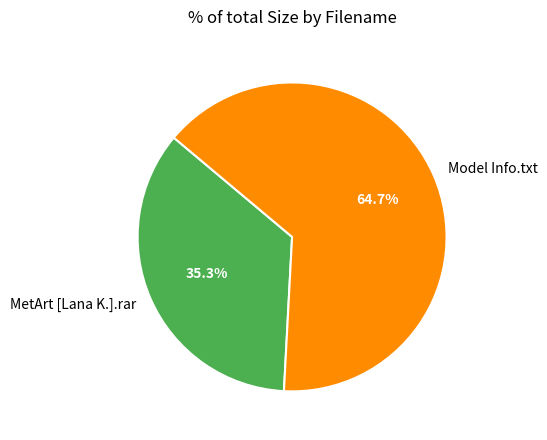

Does any single category account for the majority?

Yes